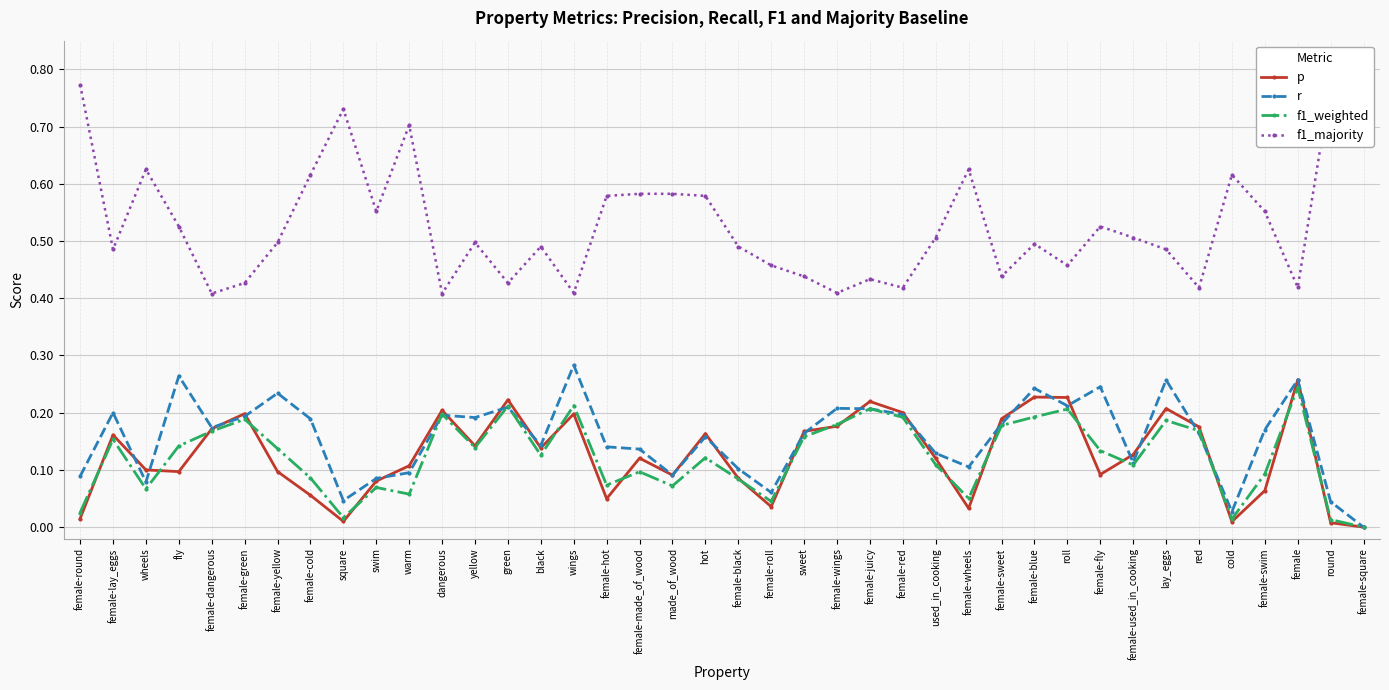

Reading left to right, transcribe all the data shown in this chart.

p: female-round=0.0	female-lay_eggs=0.2	wheels=0.1	fly=0.1	female-dangerous=0.2	female-green=0.2	female-yellow=0.1	female-cold=0.1	square=0.0	swim=0.1	warm=0.1	dangerous=0.2	yellow=0.1	green=0.2	black=0.1	wings=0.2	female-hot=0.0	female-made_of_wood=0.1	made_of_wood=0.1	hot=0.2	female-black=0.1	female-roll=0.0	sweet=0.2	female-wings=0.2	female-juicy=0.2	female-red=0.2	used_in_cooking=0.1	female-wheels=0.0	female-sweet=0.2	female-blue=0.2	roll=0.2	female-fly=0.1	female-used_in_cooking=0.1	lay_eggs=0.2	red=0.2	cold=0.0	female-swim=0.1	female=0.3	round=0.0	female-square=0.0
r: female-round=0.1	female-lay_eggs=0.2	wheels=0.1	fly=0.3	female-dangerous=0.2	female-green=0.2	female-yellow=0.2	female-cold=0.2	square=0.0	swim=0.1	warm=0.1	dangerous=0.2	yellow=0.2	green=0.2	black=0.1	wings=0.3	female-hot=0.1	female-made_of_wood=0.1	made_of_wood=0.1	hot=0.2	female-black=0.1	female-roll=0.1	sweet=0.2	female-wings=0.2	female-juicy=0.2	female-red=0.2	used_in_cooking=0.1	female-wheels=0.1	female-sweet=0.2	female-blue=0.2	roll=0.2	female-fly=0.2	female-used_in_cooking=0.1	lay_eggs=0.3	red=0.2	cold=0.0	female-swim=0.2	female=0.3	round=0.0	female-square=0.0
f1_weighted: female-round=0.0	female-lay_eggs=0.2	wheels=0.1	fly=0.1	female-dangerous=0.2	female-green=0.2	female-yellow=0.1	female-cold=0.1	square=0.0	swim=0.1	warm=0.1	dangerous=0.2	yellow=0.1	green=0.2	black=0.1	wings=0.2	female-hot=0.1	female-made_of_wood=0.1	made_of_wood=0.1	hot=0.1	female-black=0.1	female-roll=0.0	sweet=0.2	female-wings=0.2	female-juicy=0.2	female-red=0.2	used_in_cooking=0.1	female-wheels=0.1	female-sweet=0.2	female-blue=0.2	roll=0.2	female-fly=0.1	female-used_in_cooking=0.1	lay_eggs=0.2	red=0.2	cold=0.0	female-swim=0.1	female=0.2	round=0.0	female-square=0.0
f1_majority: female-round=0.8	female-lay_eggs=0.5	wheels=0.6	fly=0.5	female-dangerous=0.4	female-green=0.4	female-yellow=0.5	female-cold=0.6	square=0.7	swim=0.6	warm=0.7	dangerous=0.4	yellow=0.5	green=0.4	black=0.5	wings=0.4	female-hot=0.6	female-made_of_wood=0.6	made_of_wood=0.6	hot=0.6	female-black=0.5	female-roll=0.5	sweet=0.4	female-wings=0.4	female-juicy=0.4	female-red=0.4	used_in_cooking=0.5	female-wheels=0.6	female-sweet=0.4	female-blue=0.5	roll=0.5	female-fly=0.5	female-used_in_cooking=0.5	lay_eggs=0.5	red=0.4	cold=0.6	female-swim=0.6	female=0.4	round=0.8	female-square=0.7